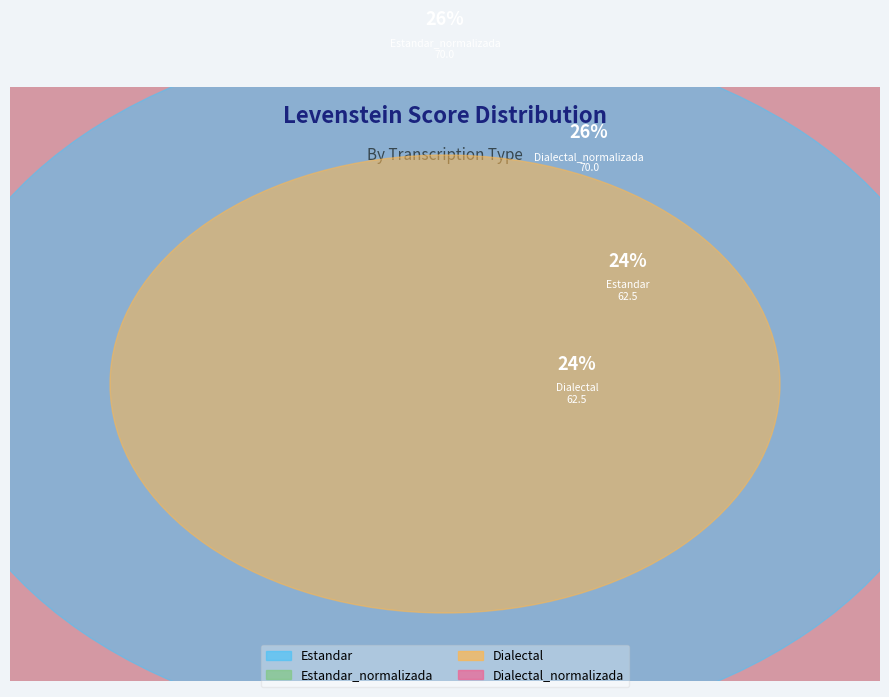

Is it true that Estandar is 36% of the pie?

False